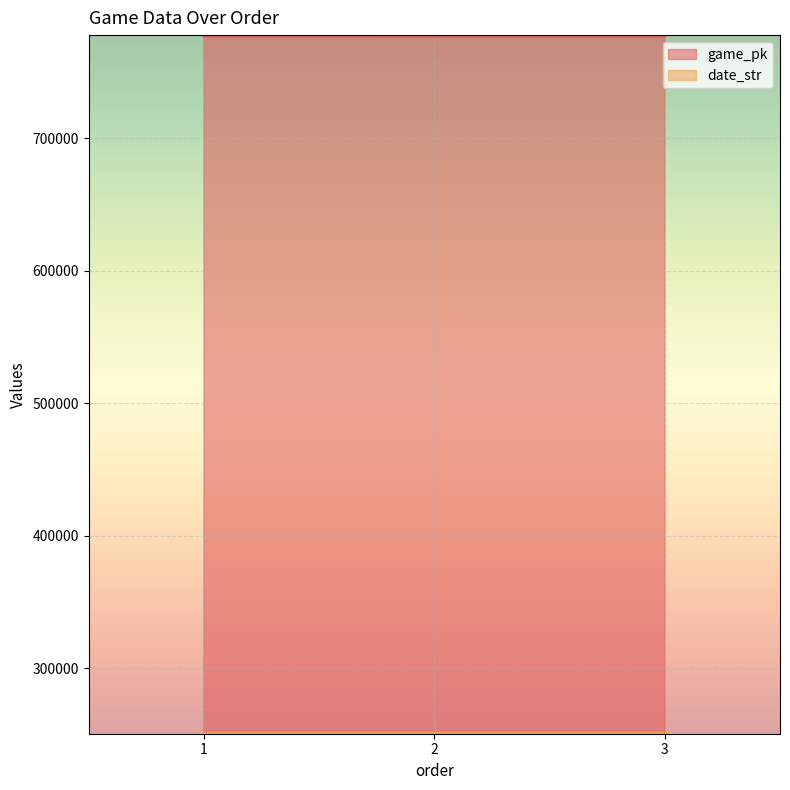

Which series has the largest range (max minus min)?

game_pk